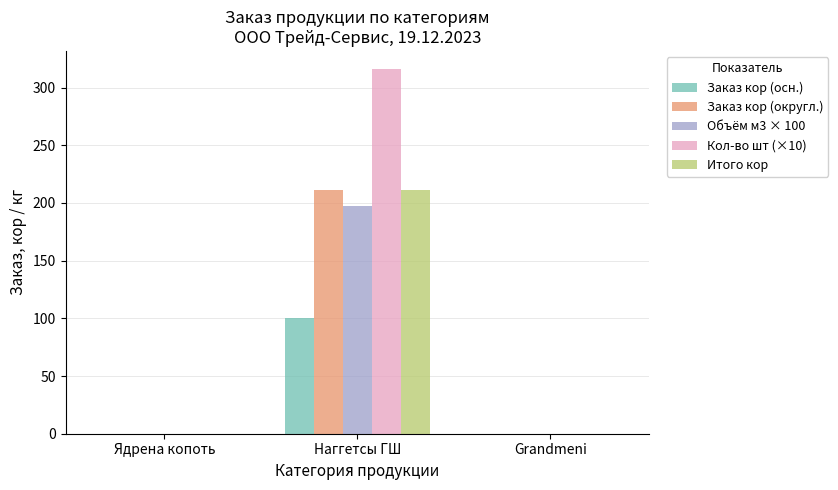

Which series has the widest spread of values?

Кол-во шт (×10)